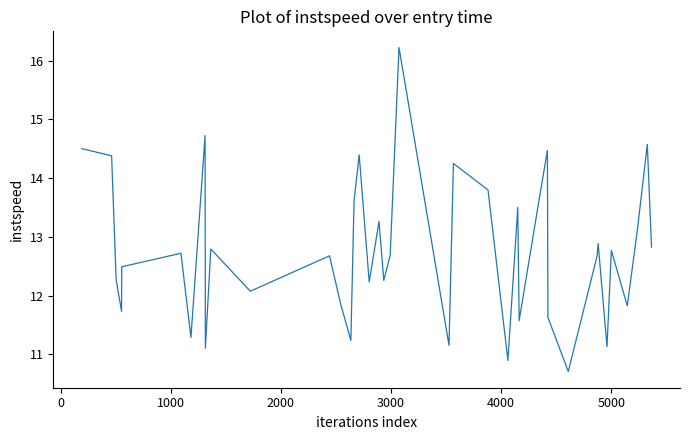

What is the smallest value displayed?

10.7